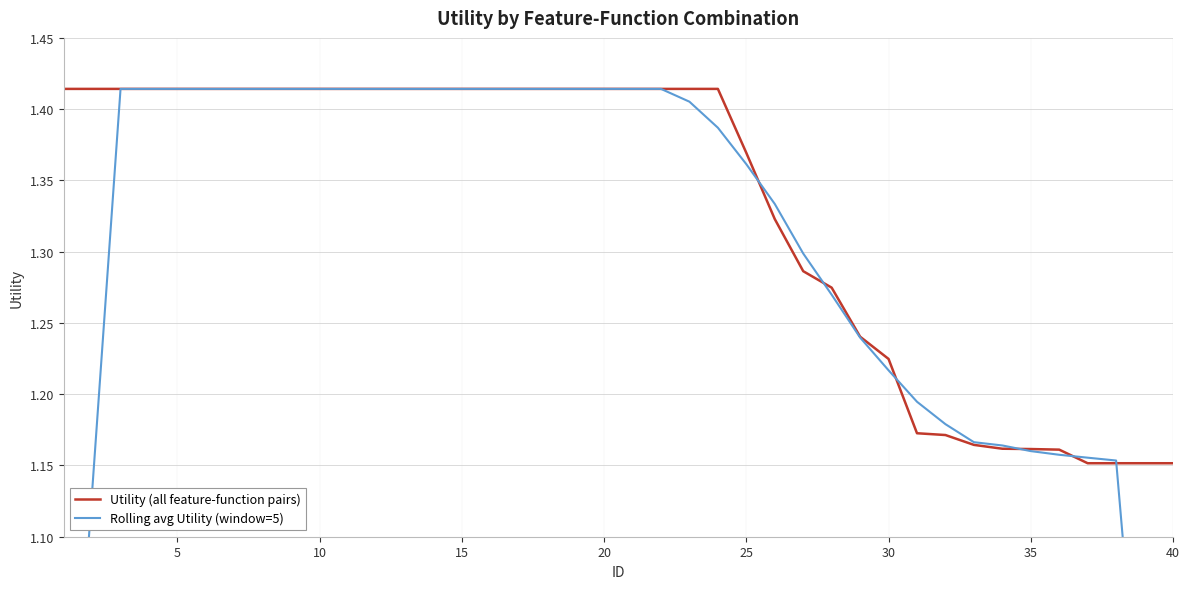

Which series ends up on top after the final intersection of Rolling avg Utility (window=5) and Utility (all feature-function pairs)?

Utility (all feature-function pairs)